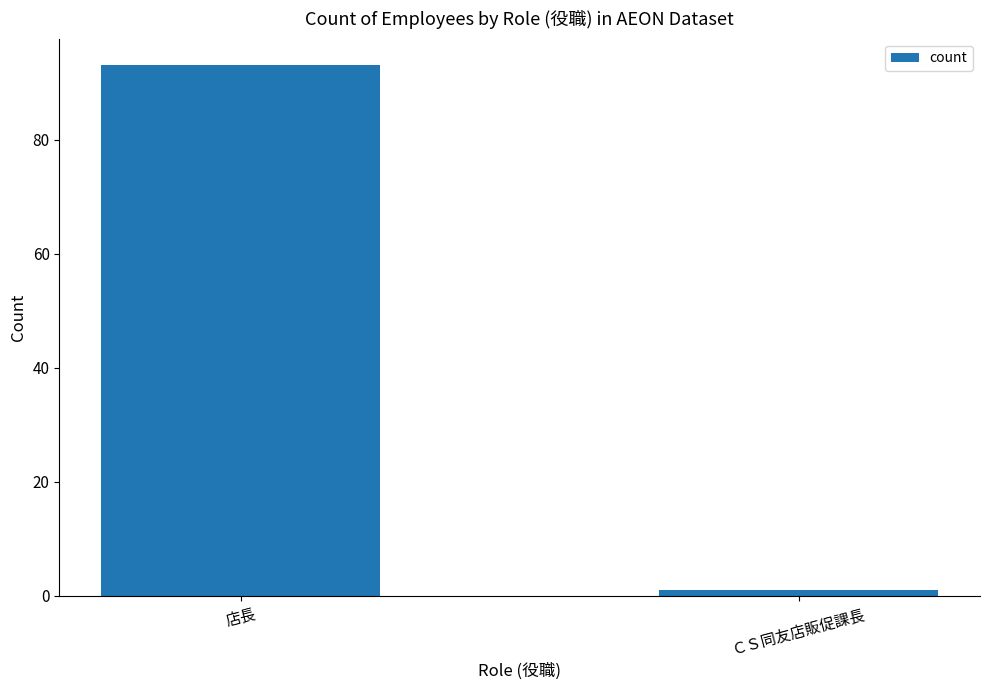

How many values are between 1 and 93?

2